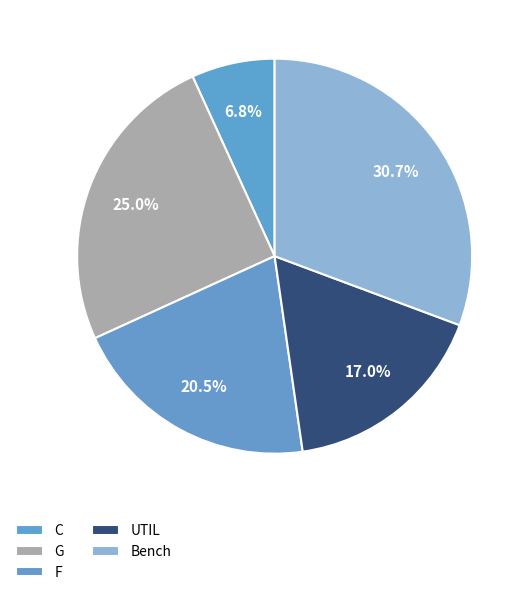

Is there a majority slice in this chart?

No